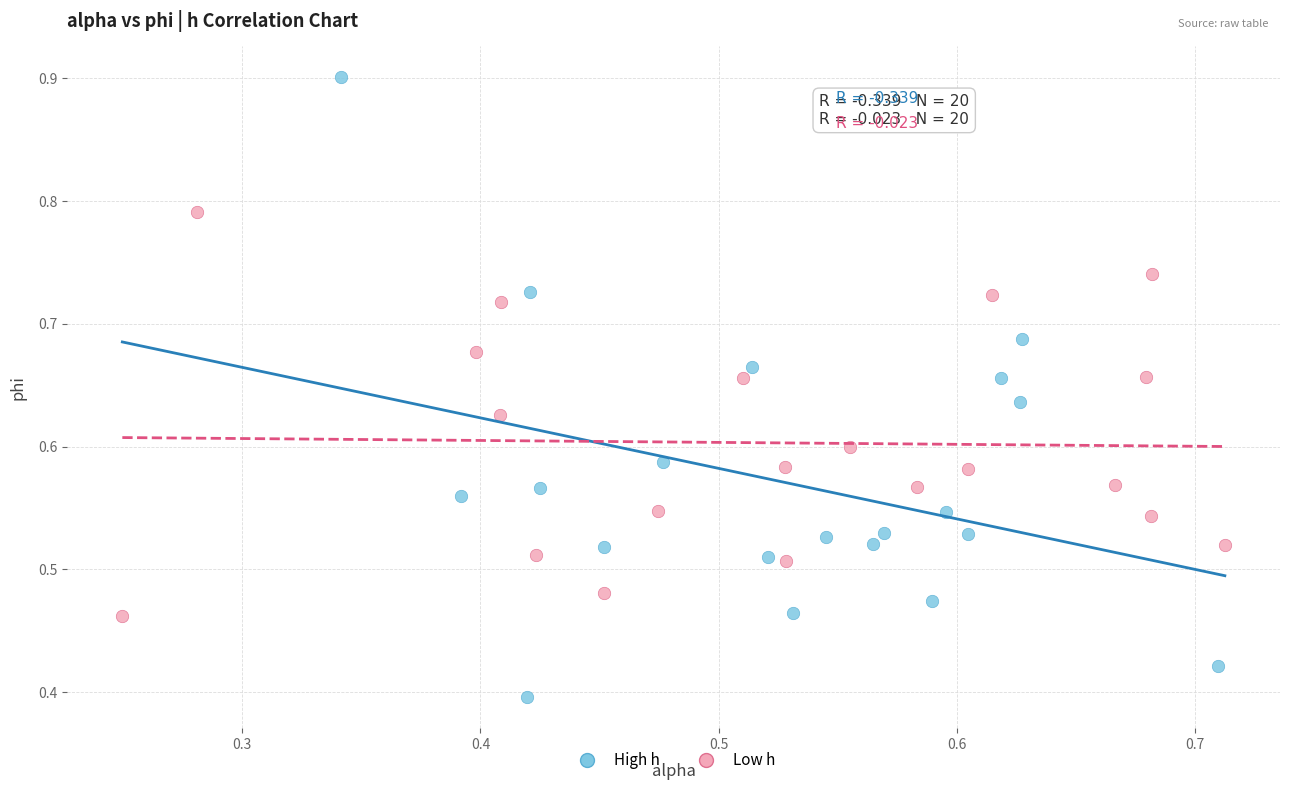

Which series contains the highest Y value?

High h